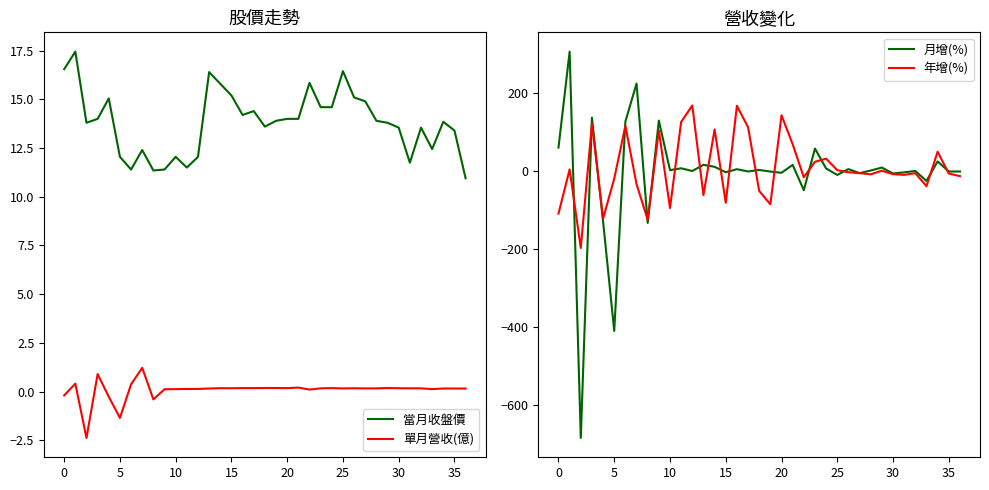

The 年增(%) series shows 32.5 at 24. True or false?

True